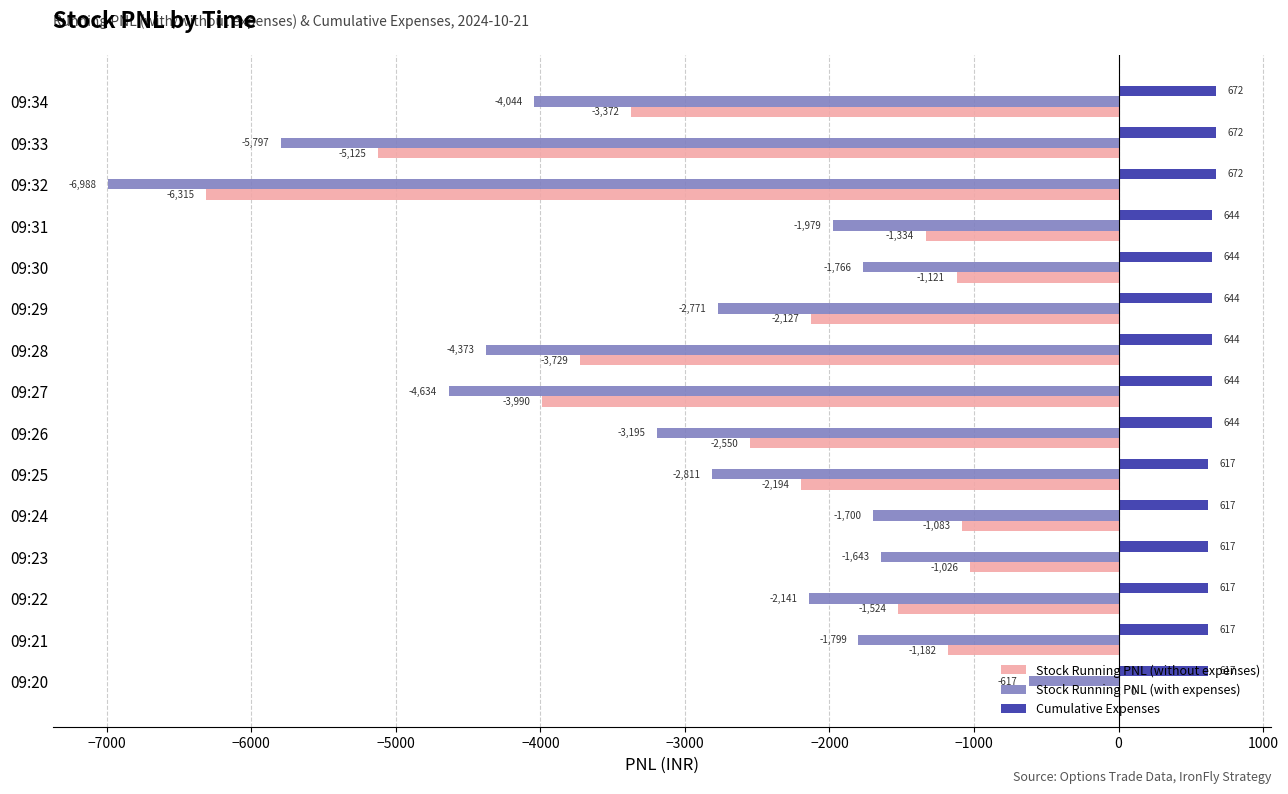

Is it true that Stock Running PNL (without expenses) equals -5125.5 at 09:33?

True